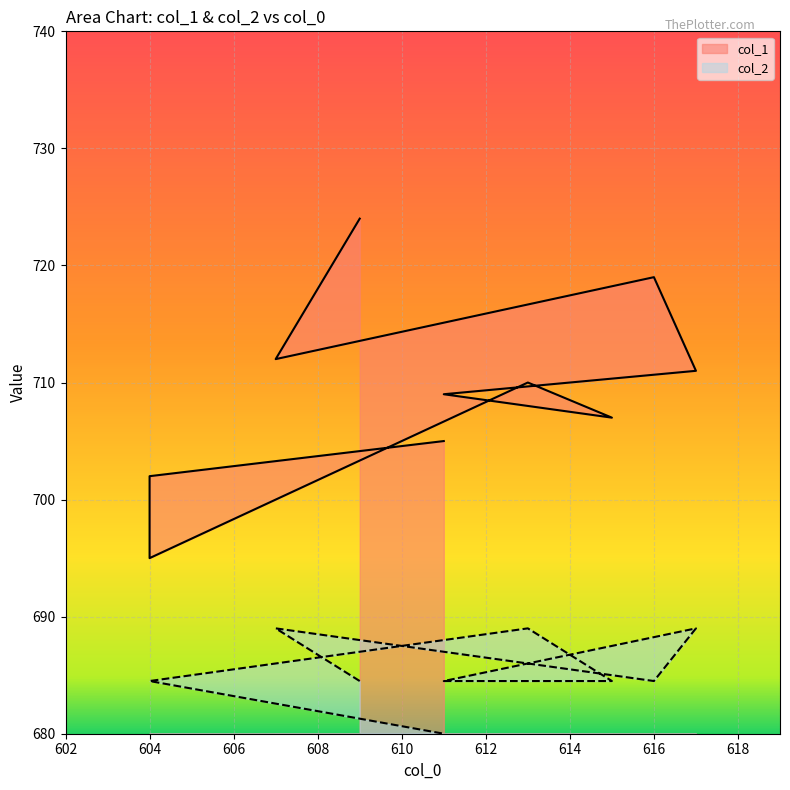

How many lines are shown in the chart?

2